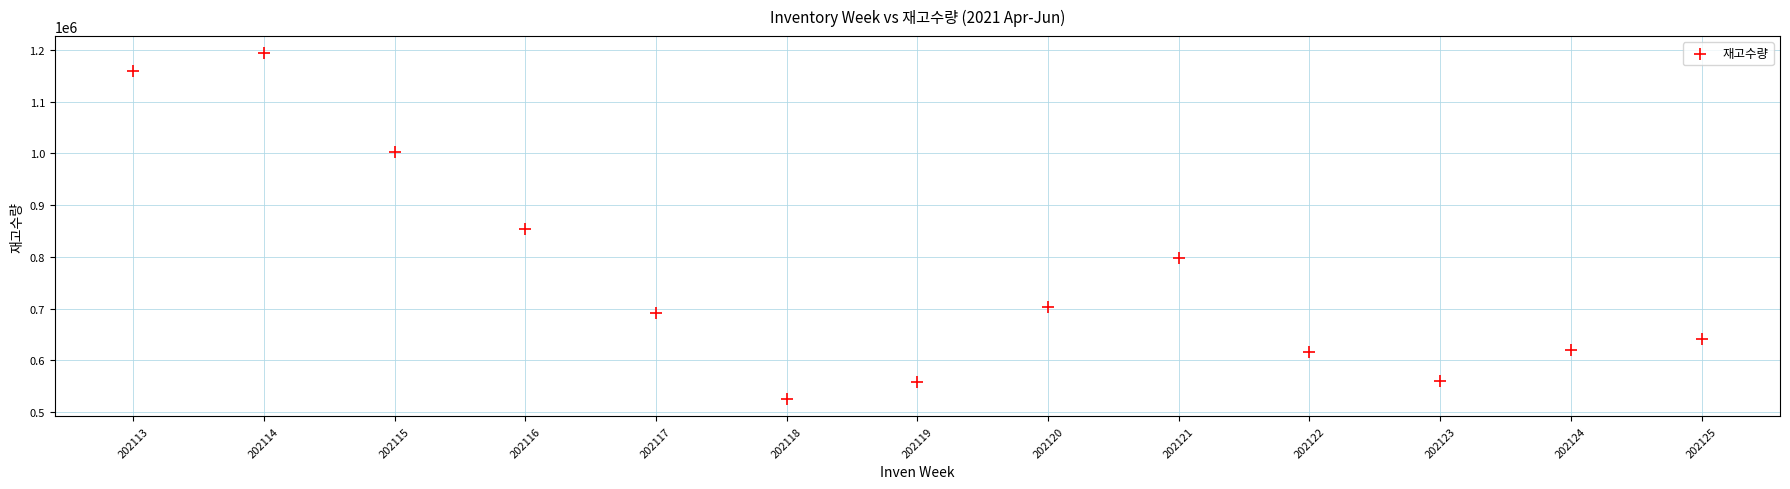

What is the range of Y values (max minus min)?

667868